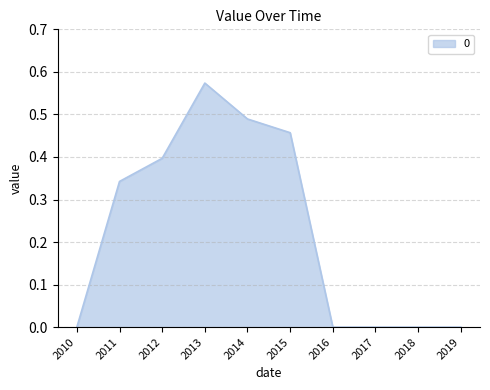

What is the change in value from 2011 to 2015?

+0.1